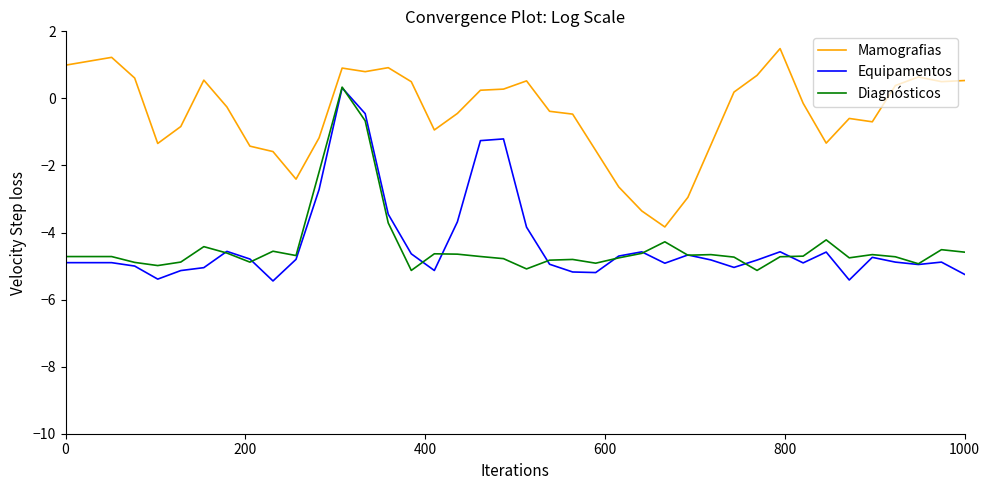

In Diagnósticos, how many points are lower than both neighbors (excluding endpoints)?

10